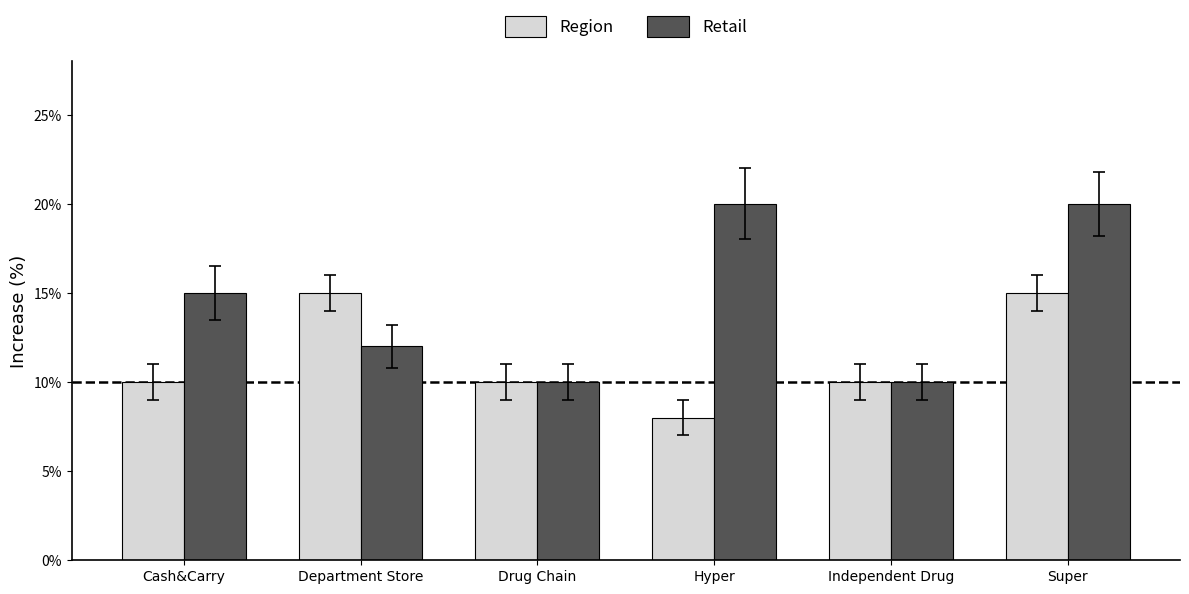

What are all the series names shown in the legend?

Region, Retail